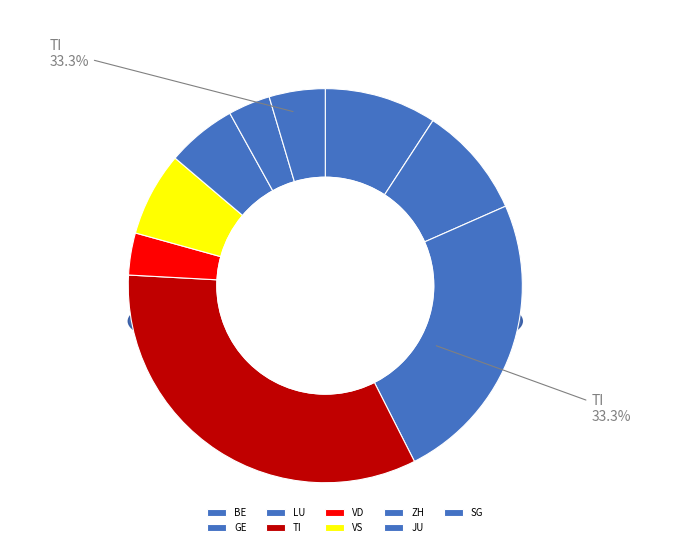

To the nearest percent, what is the average slice percentage?

11%